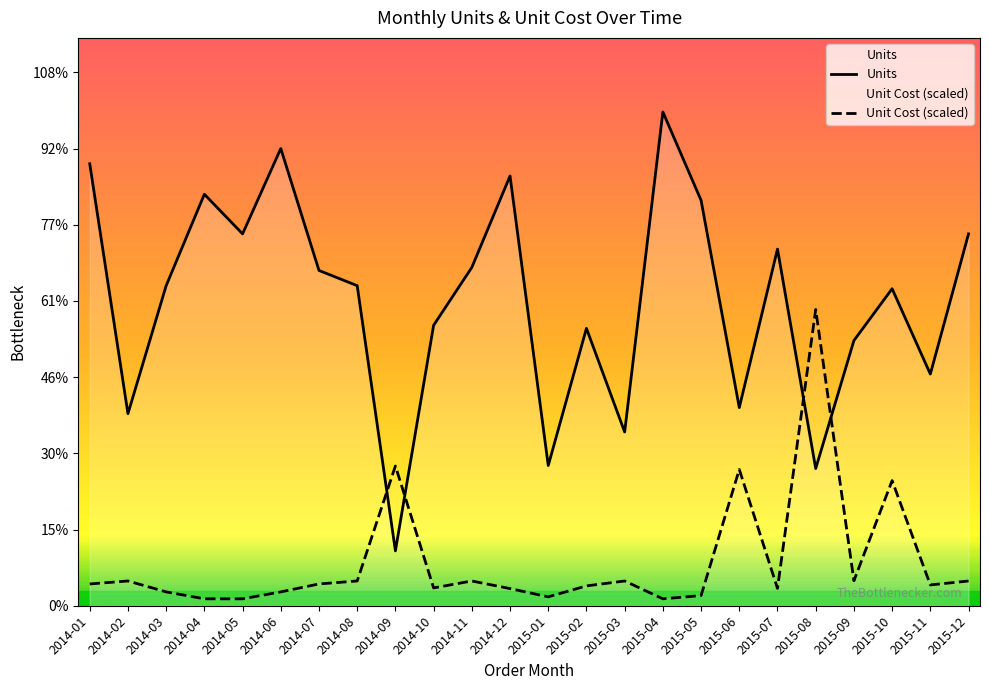

What is the difference between the maximum and minimum values in the Units series?

144.0